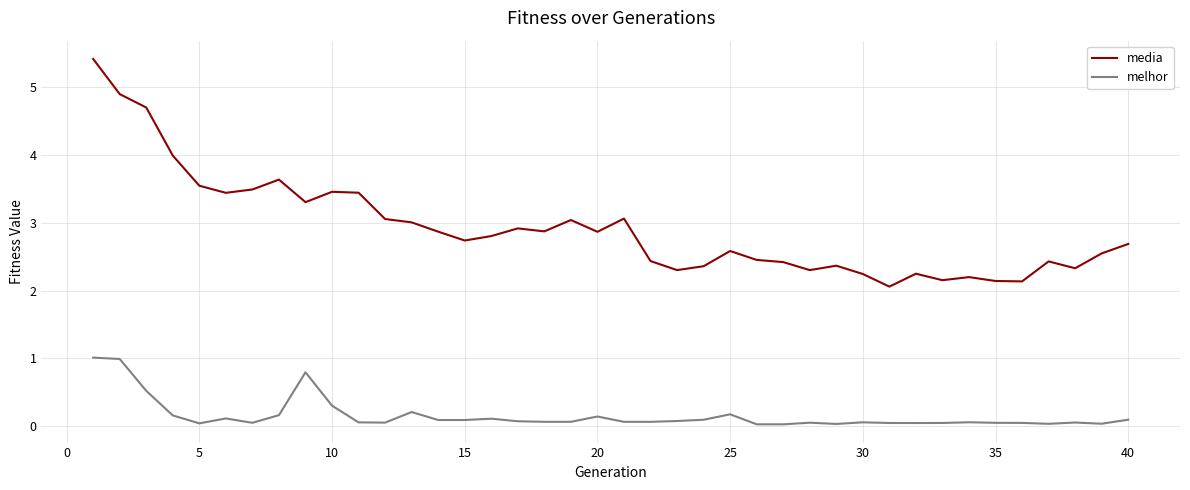

Which series has the largest range (max minus min)?

media